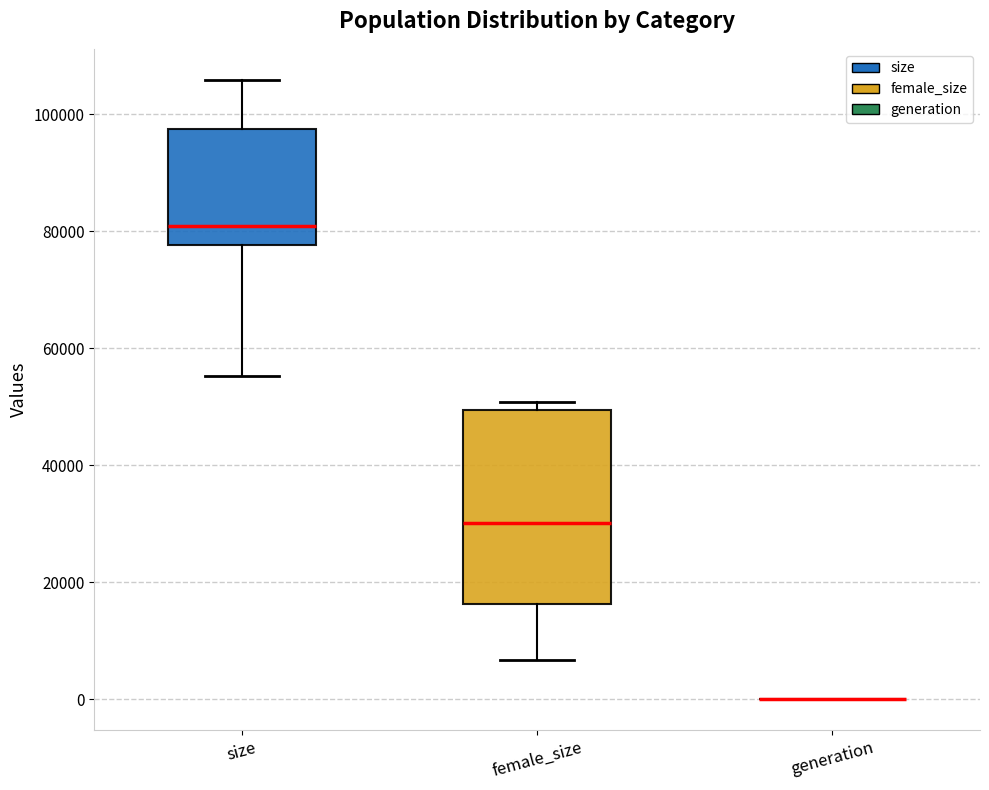

Reading left to right, read every box against the y-axis: the position of its median line, the range the box covers, and the ends of its whiskers. The values are not printed on the chart, so give them approximately, as read against the axis.

size: median 80000, box 78000 to 98000, whiskers 56000 to 106000
female_size: median 30000, box 16000 to 50000, whiskers 6000 to 50000 (just above the box's upper edge)
generation: box collapsed to a line at 0, whiskers 0 to 0